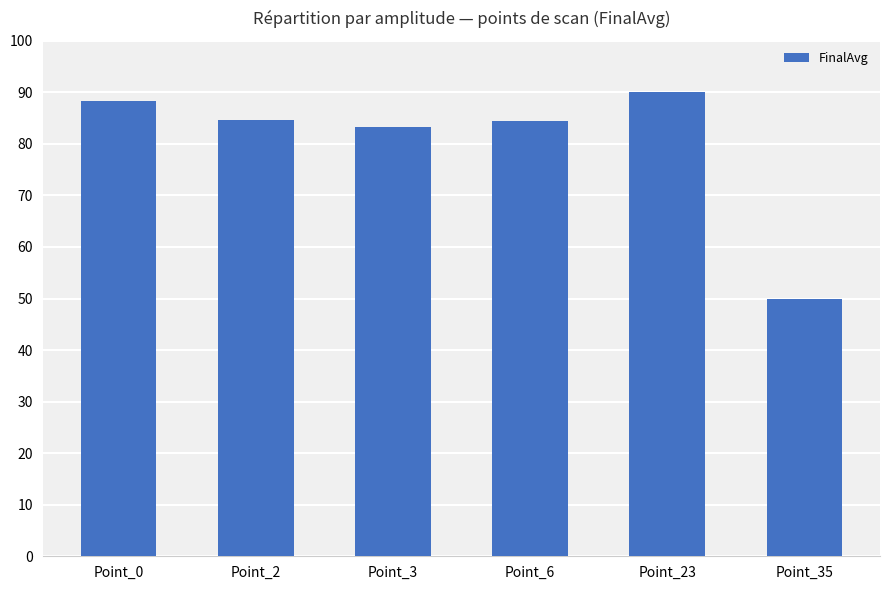

What is the greatest value displayed?

90.0